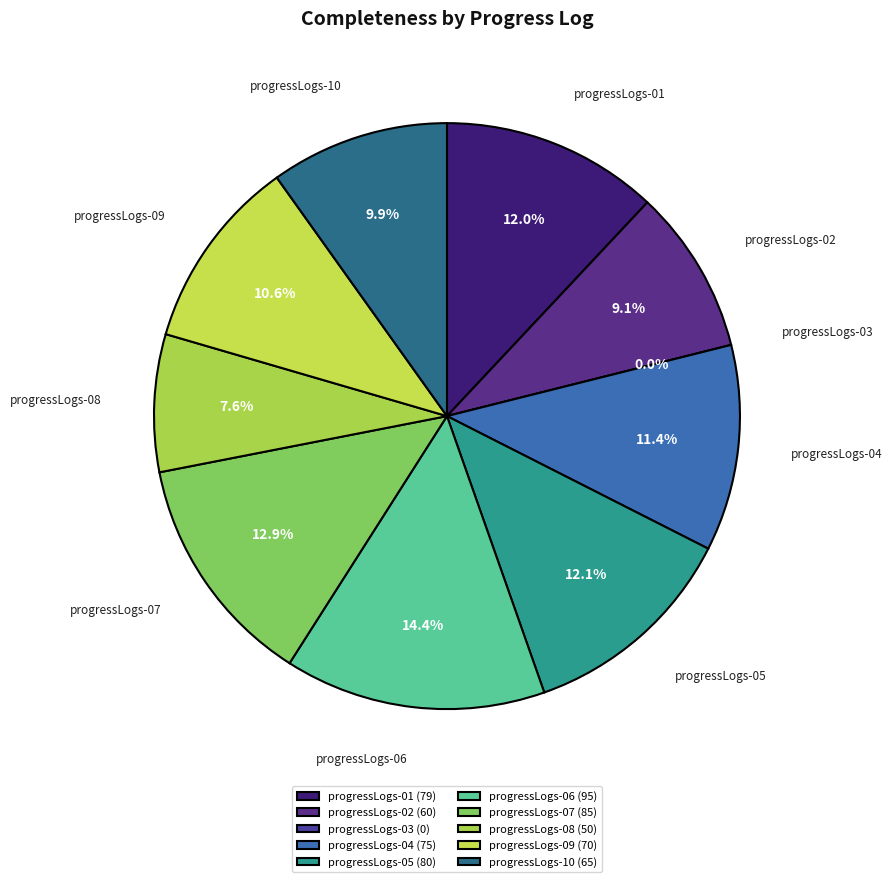

Is there a majority slice in this chart?

No